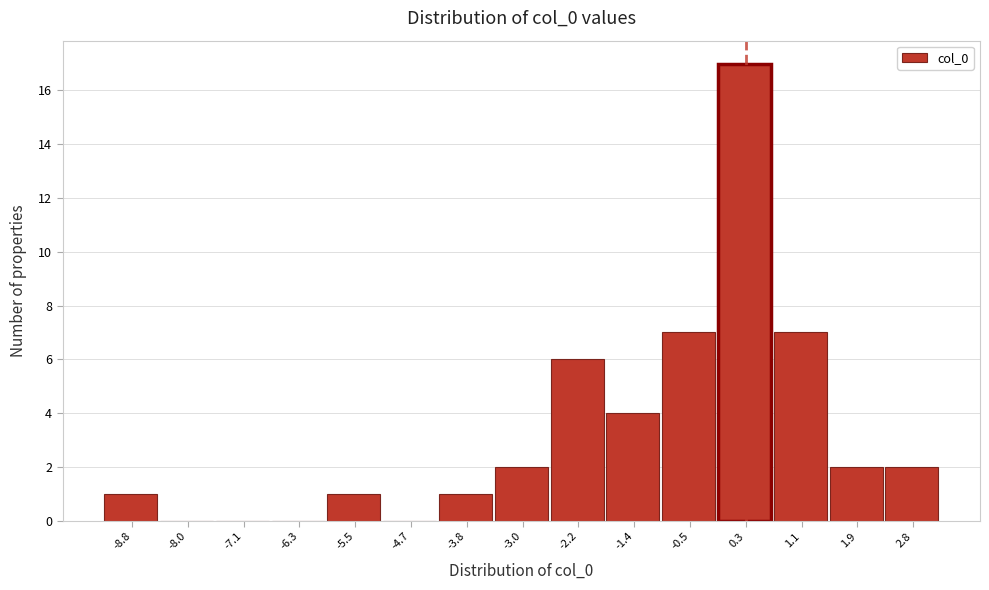

How tall is the bar that spans 1.5 to 2.4 on the x-axis? Neither the bar edges nor the heights are printed on the chart, so give them approximately, as read against the axes.

2